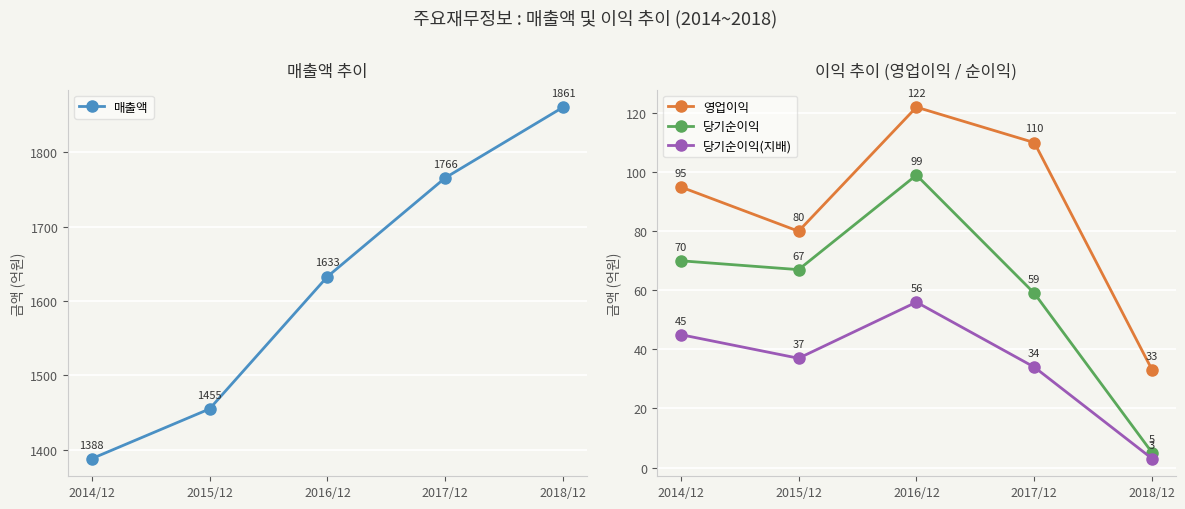

List the series in order of their peak value, lowest first.

당기순이익(지배), 당기순이익, 영업이익, 매출액